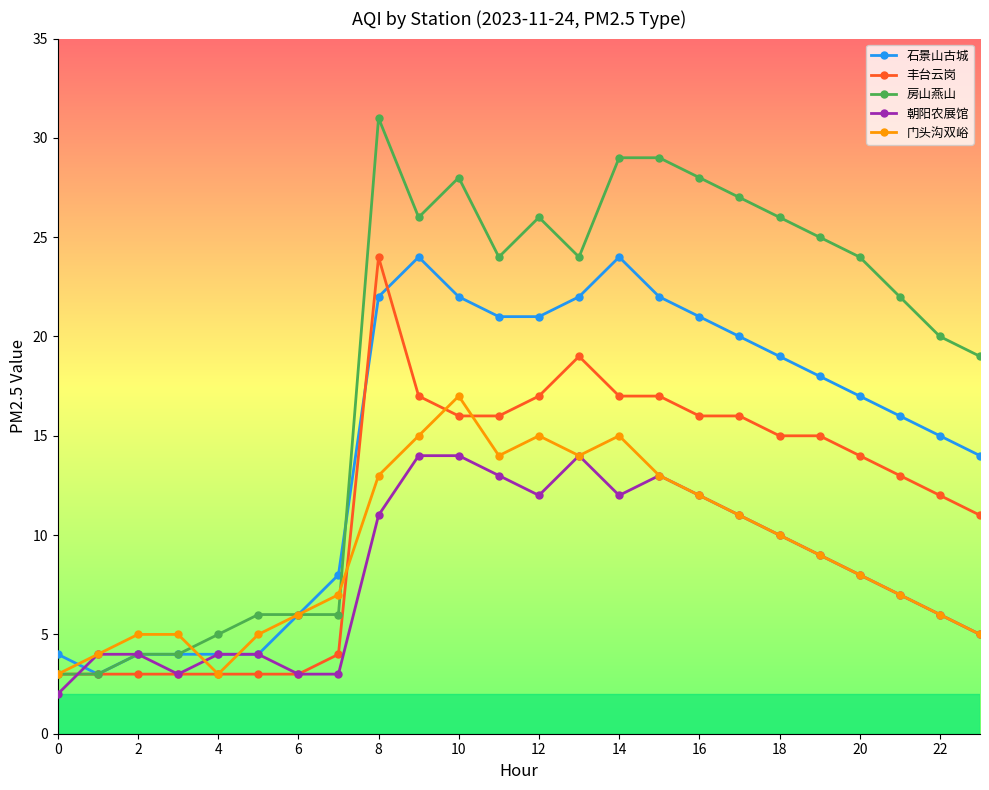

What is the lowest value of the 石景山古城 series?

3